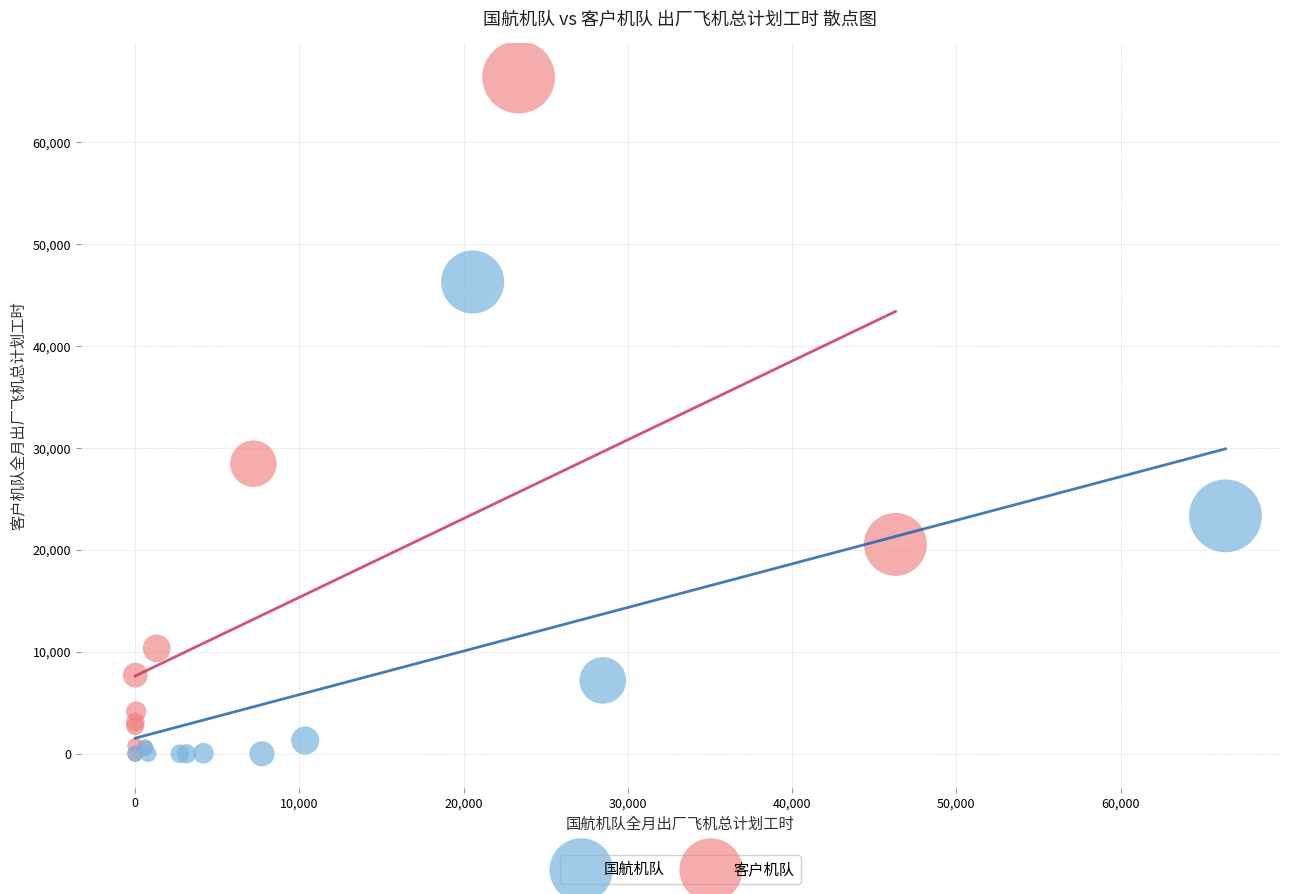

What are all the series names shown in the legend?

国航机队, 客户机队